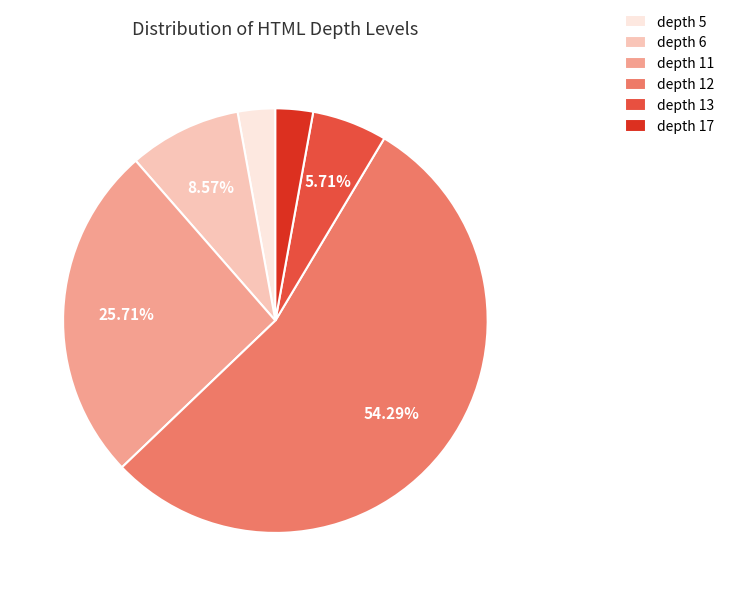

Which slice is the largest?

depth 12